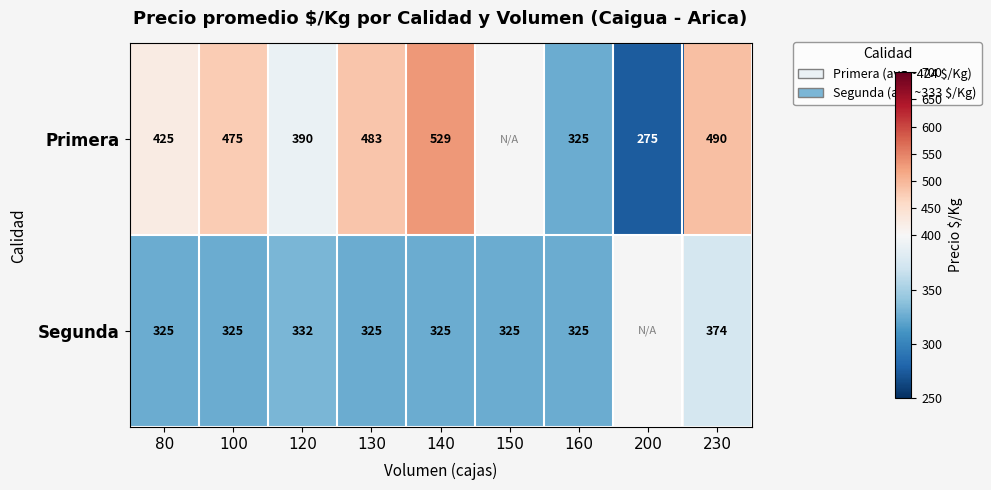

Rank the series at 80 from highest to lowest value.

Primera, Segunda